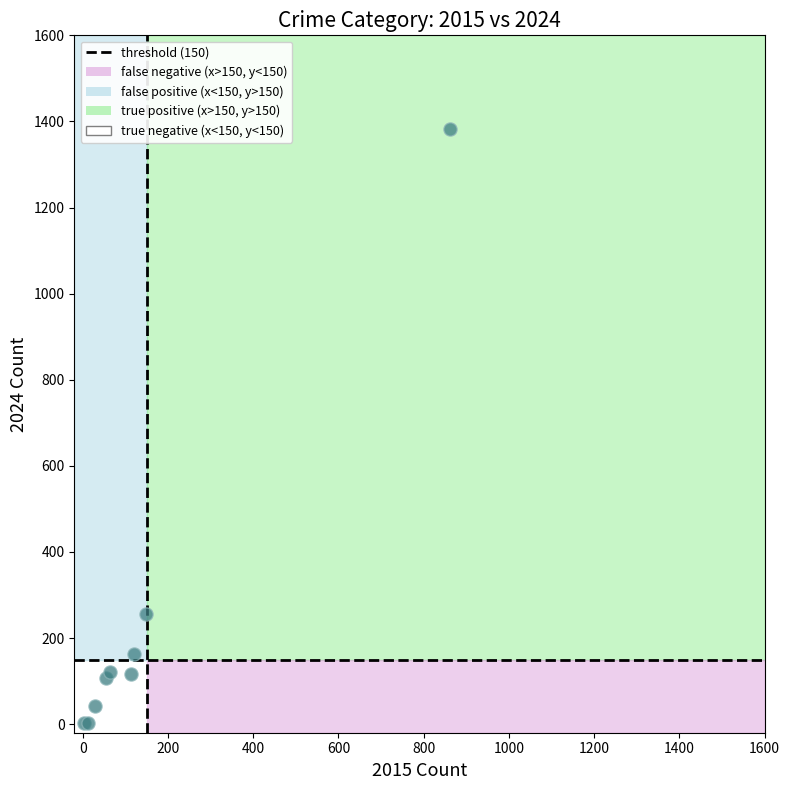

What Y value in the scatter plot is closest to 692?

255